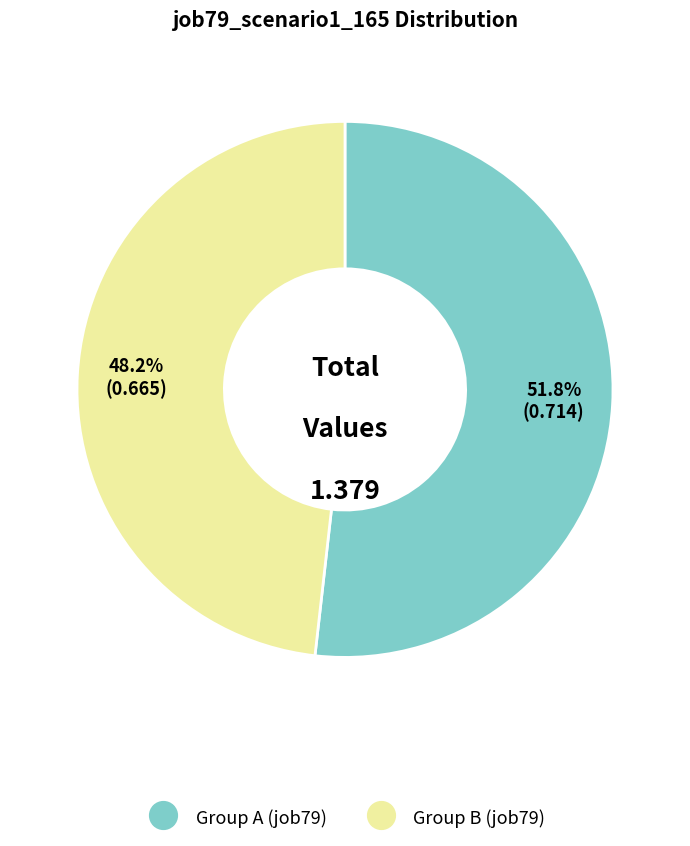

Does any single category account for the majority?

Yes